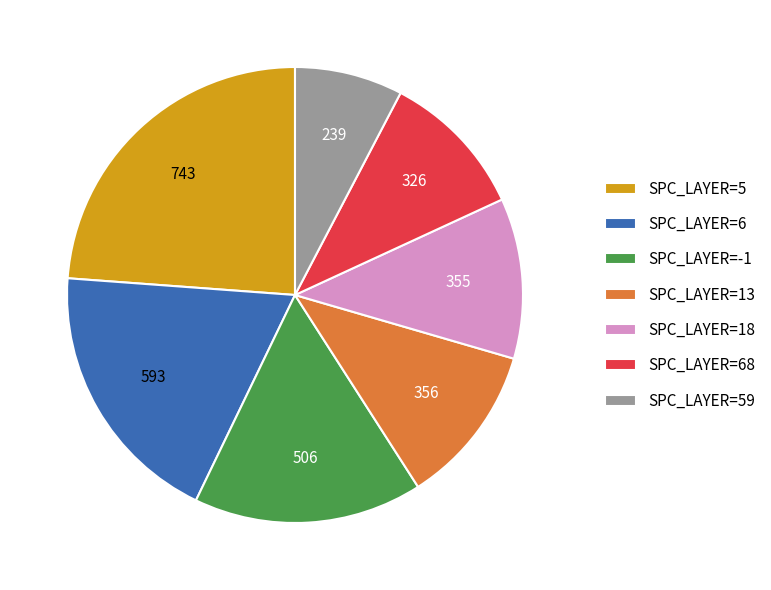

What is the smallest slice in the pie chart?

SPC_LAYER=59